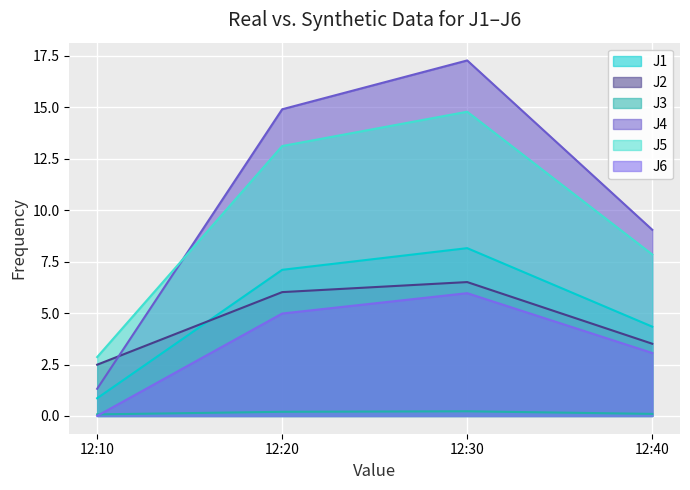

What is the difference between the maximum and minimum values in the J2 series?

4.0